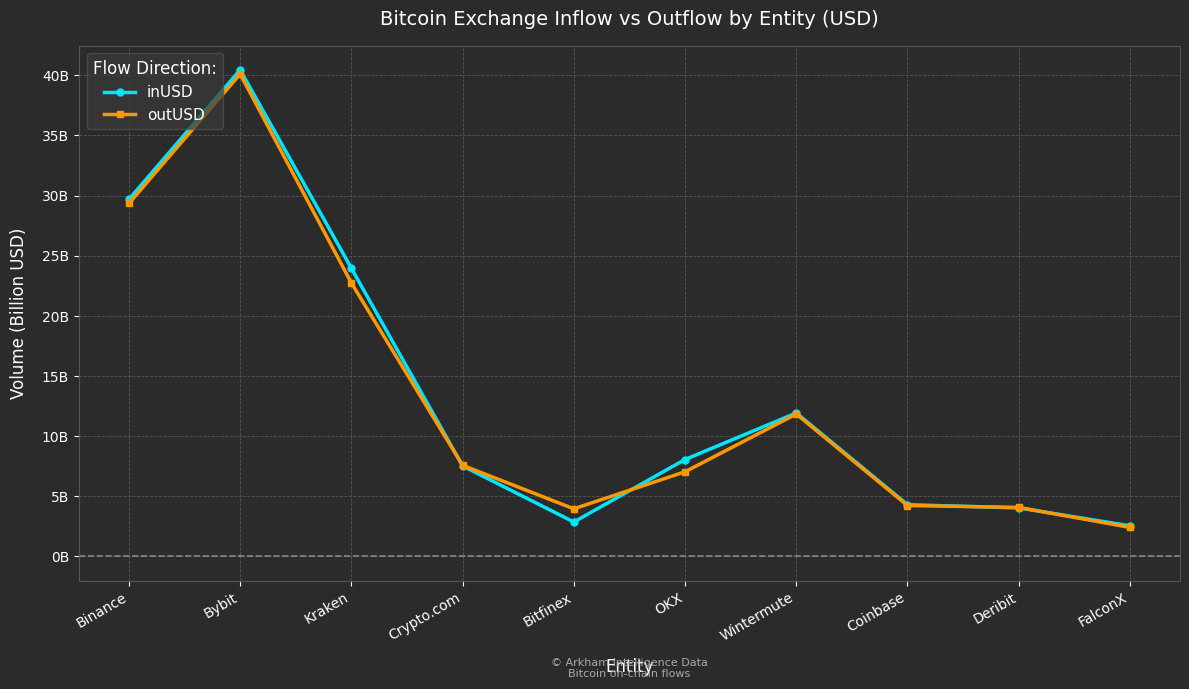

Reading right to left, transcribe all the data shown in this chart.

inUSD: FalconX=2.5	Deribit=4.0	Coinbase=4.3	Wintermute=11.9	OKX=8.1	Bitfinex=2.9	Crypto.com=7.5	Kraken=24.0	Bybit=40.4	Binance=29.7
outUSD: FalconX=2.4	Deribit=4.1	Coinbase=4.2	Wintermute=11.8	OKX=7.0	Bitfinex=4.0	Crypto.com=7.6	Kraken=22.7	Bybit=40.1	Binance=29.3